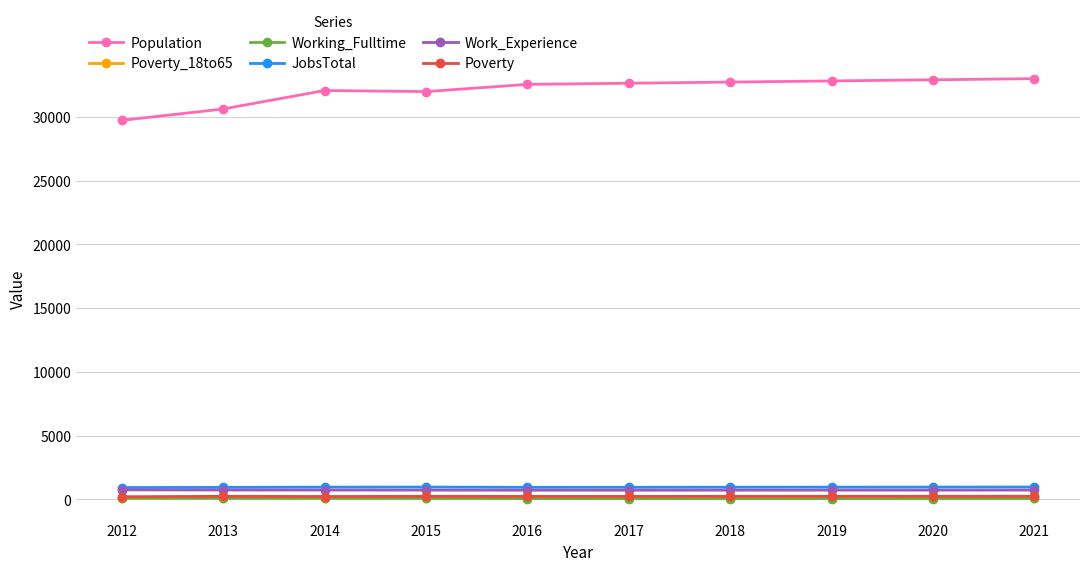

True or false: Poverty_18to65 and Working_Fulltime cross at least once.

False